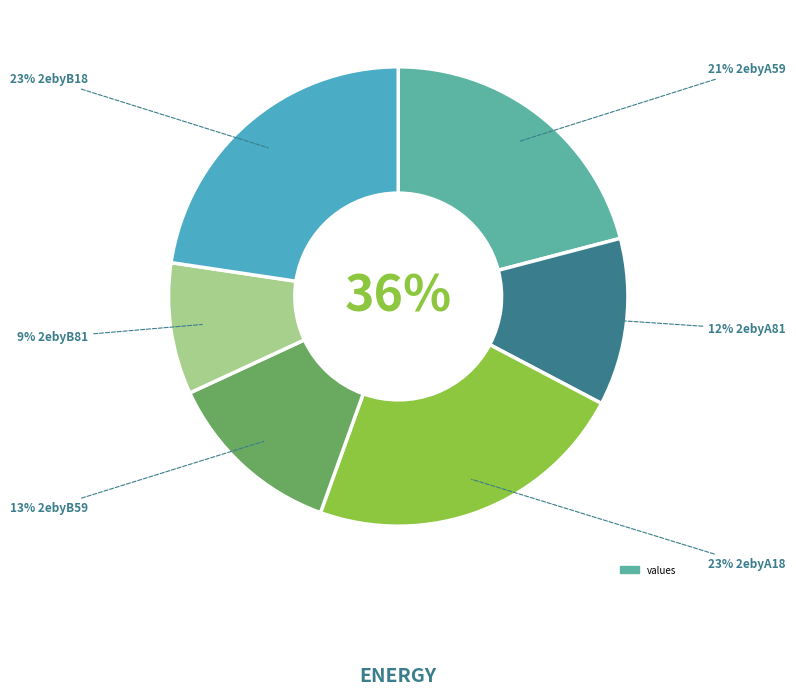

Rank the categories by value from lowest to highest.

2ebyB81, 2ebyA81, 2ebyB59, 2ebyA59, 2ebyB18, 2ebyA18